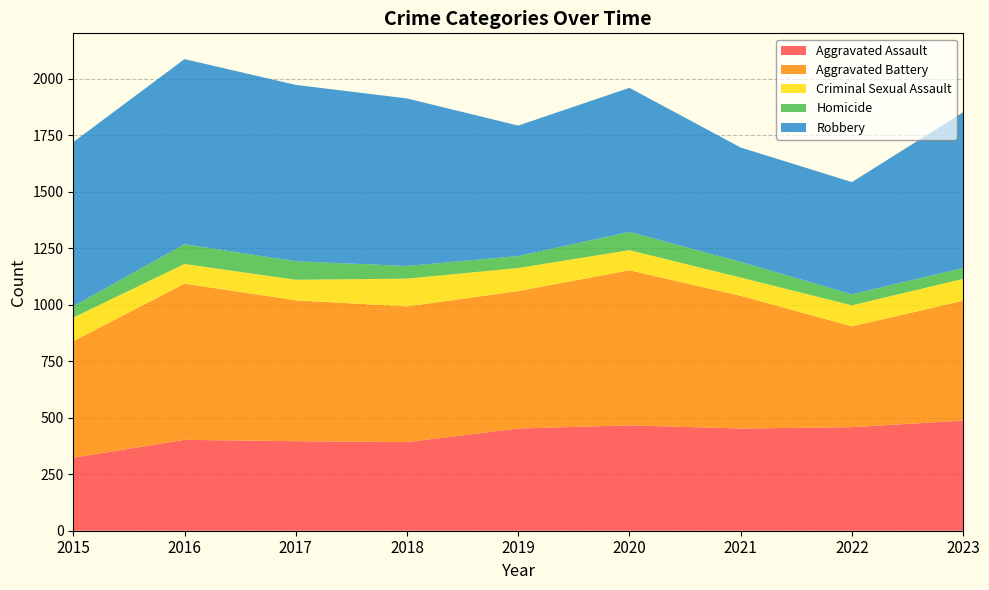

Reading right to left, transcribe all the data shown in this chart.

Aggravated Assault: 2023=487	2022=458	2021=452	2020=466	2019=452	2018=392	2017=396	2016=402	2015=323
Aggravated Battery: 2023=530	2022=446	2021=587	2020=686	2019=608	2018=600	2017=623	2016=691	2015=515
Criminal Sexual Assault: 2023=97	2022=93	2021=81	2020=89	2019=102	2018=123	2017=91	2016=87	2015=105
Homicide: 2023=48	2022=49	2021=69	2020=81	2019=53	2018=56	2017=82	2016=87	2015=50
Robbery: 2023=689	2022=496	2021=506	2020=637	2019=577	2018=741	2017=780	2016=819	2015=726